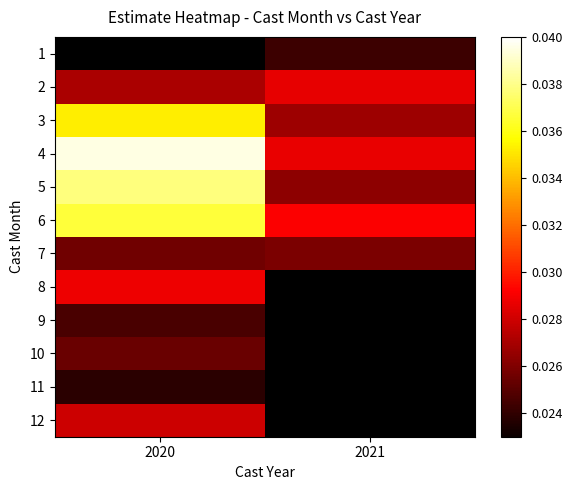

At which label is 6 closest to 0?

2021